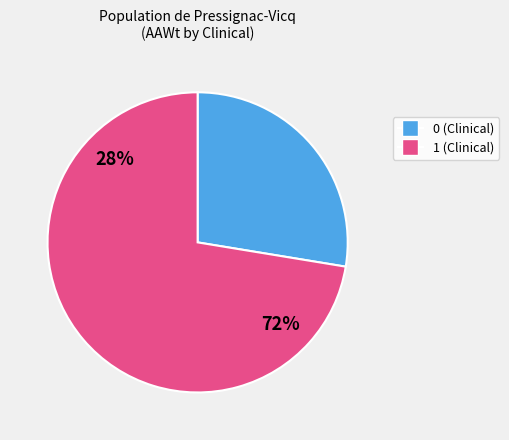

Combined, what portion of the pie is 1 and 0?

100.0%